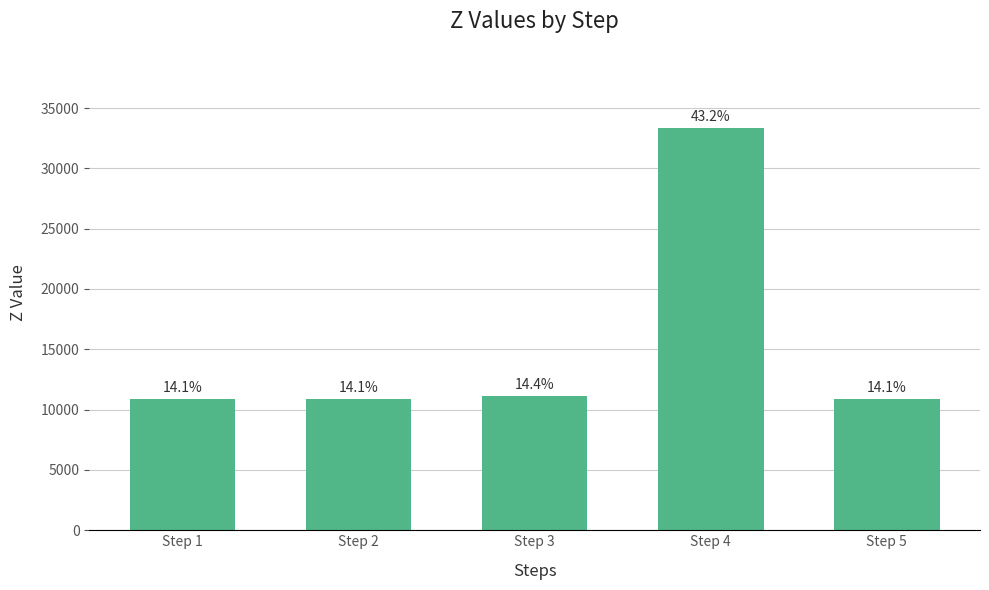

At which category does the chart reach its peak across all series?

Step 4